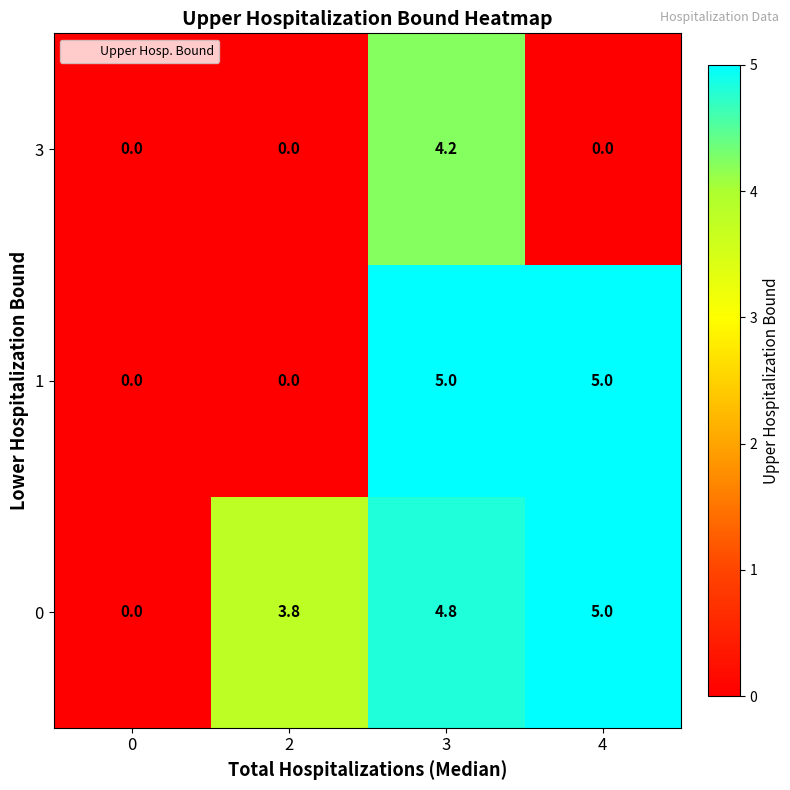

List the series in order of their overall mean, highest first.

0, 1, 3